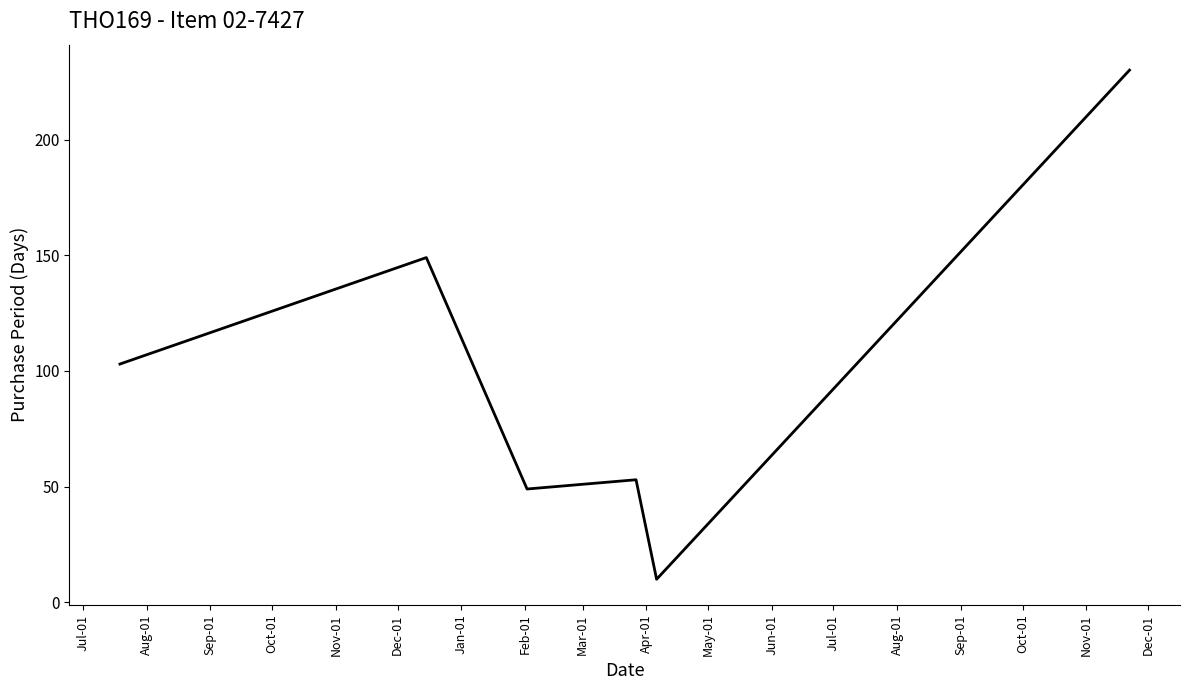

What is the difference between the second highest and second lowest values?

100